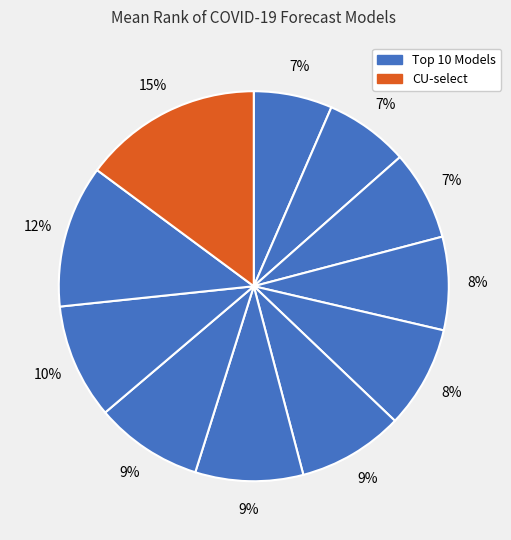

How many slices are in this pie chart?

11